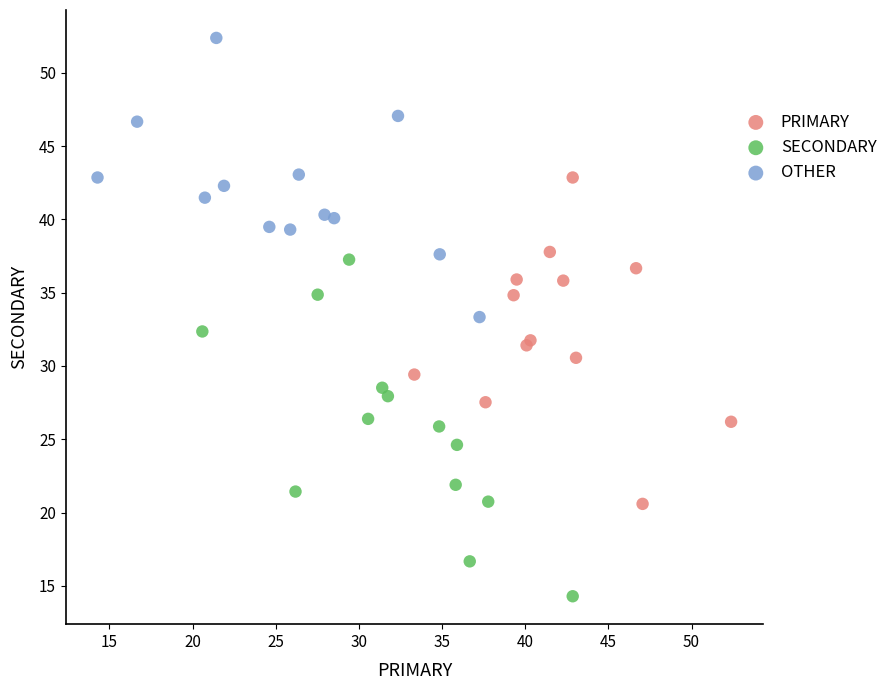

Which series reaches the minimum Y coordinate?

SECONDARY